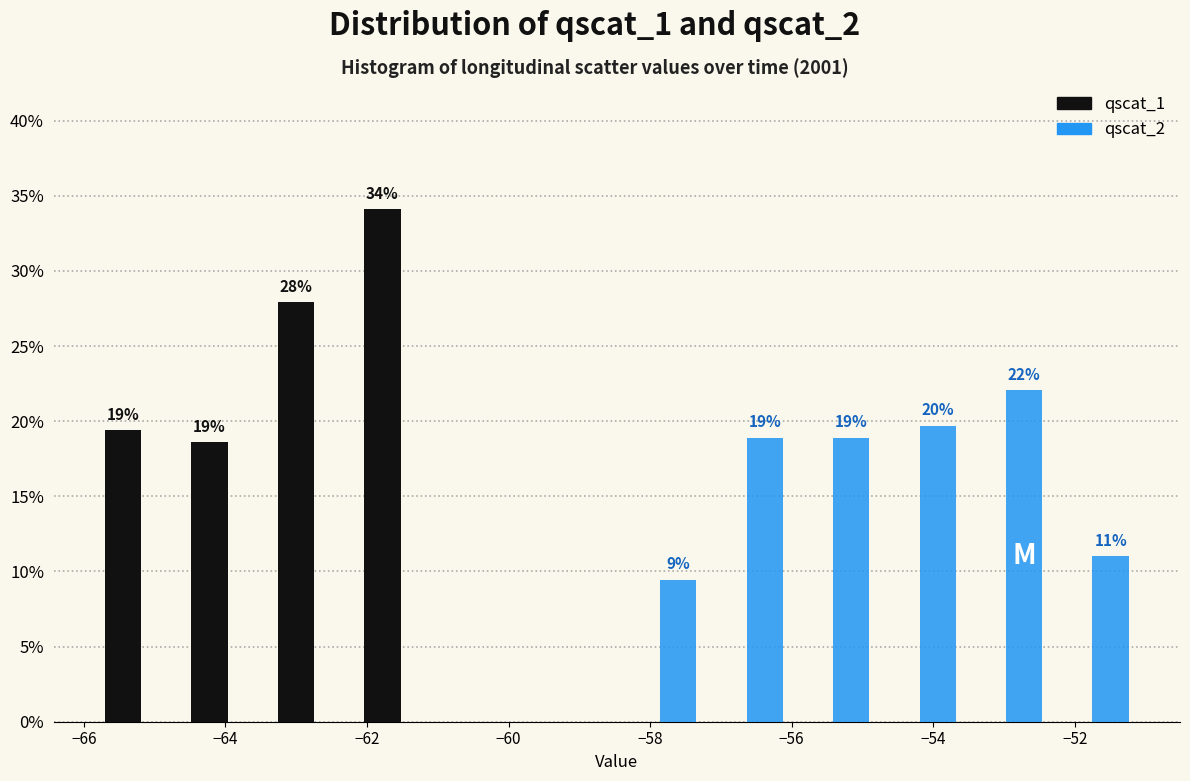

In the qscat_1 series, which range on the x-axis has the tallest bar?

-62.2 to -61.0